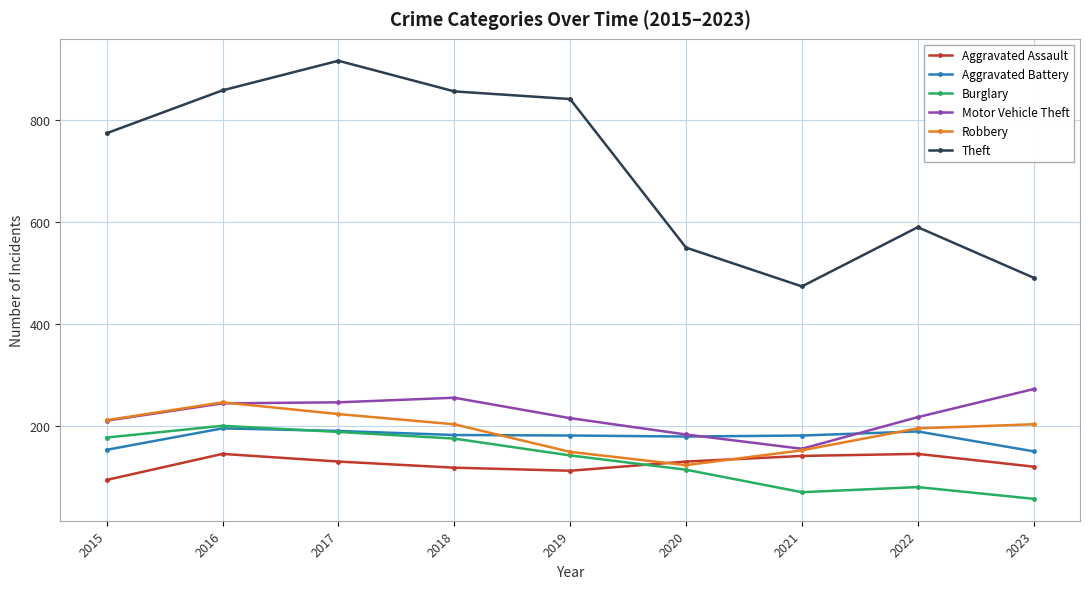

The value of Aggravated Assault at 2018 is 58. True or false?

False